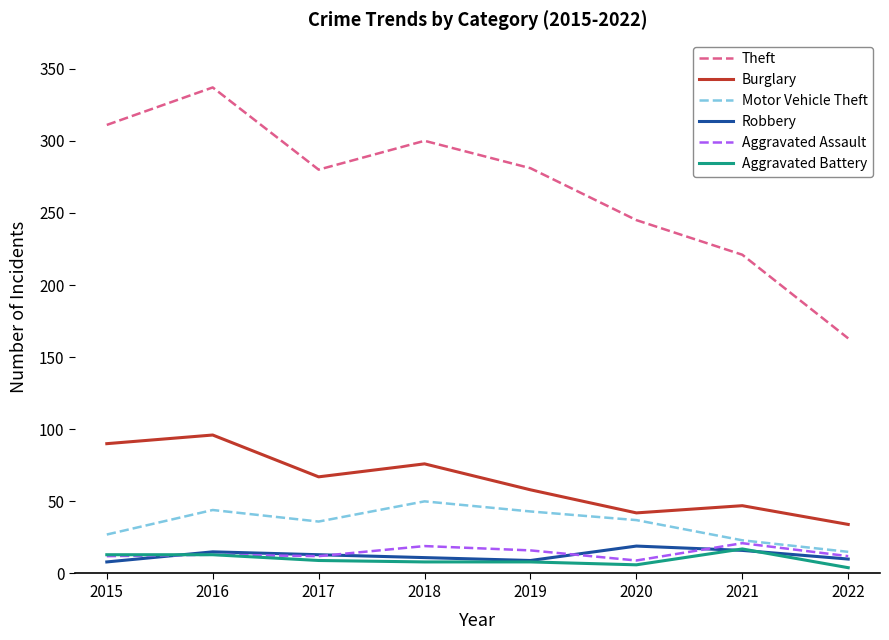

True or false: Motor Vehicle Theft has a value of 53 at 2020.

False